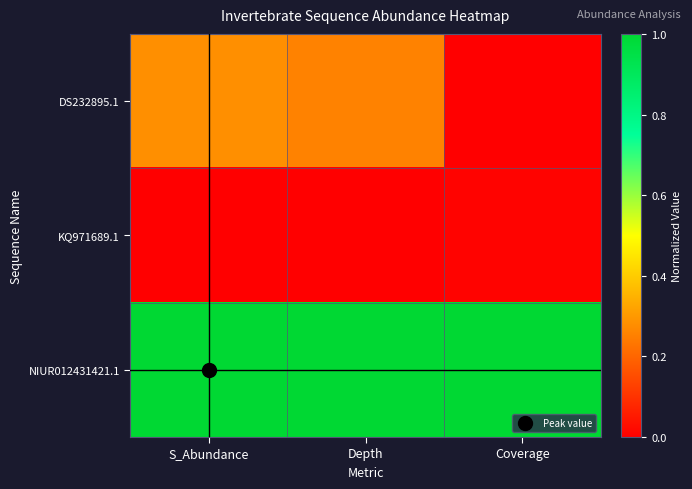

Count the number of categories in the chart.

3